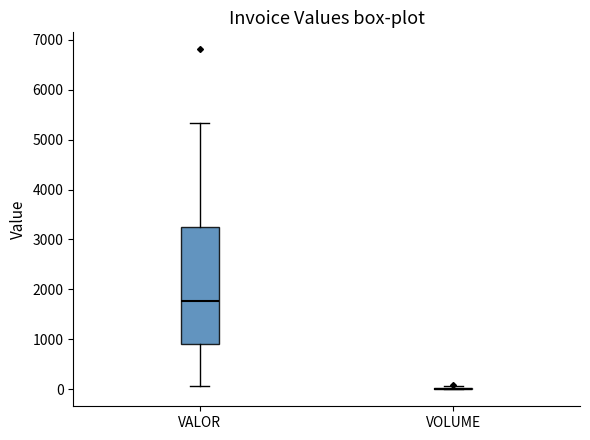

Reading left to right, read every box against the y-axis: the position of its median line, the range the box covers, and the ends of its whiskers. The values are not printed on the chart, so give them approximately, as read against the axis.

VALOR: median 1800, box 900 to 3200, whiskers 100 to 5300
VOLUME: box collapsed to a line at 0, whiskers 0 to 100